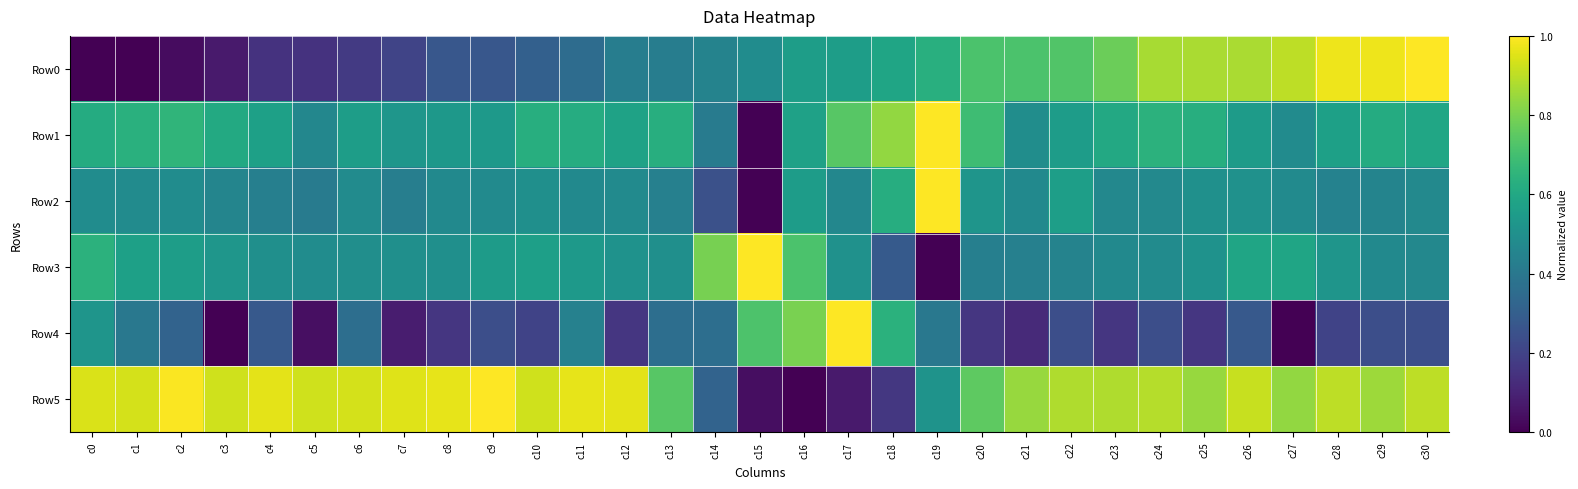

At how many categories does at least one series exceed 0?

31